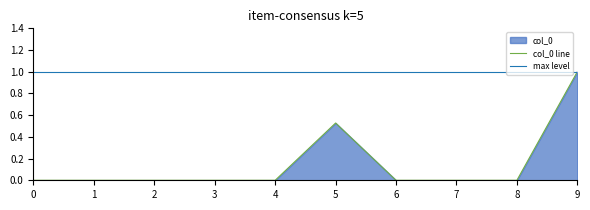

At which category does the data reach its first local peak?

5